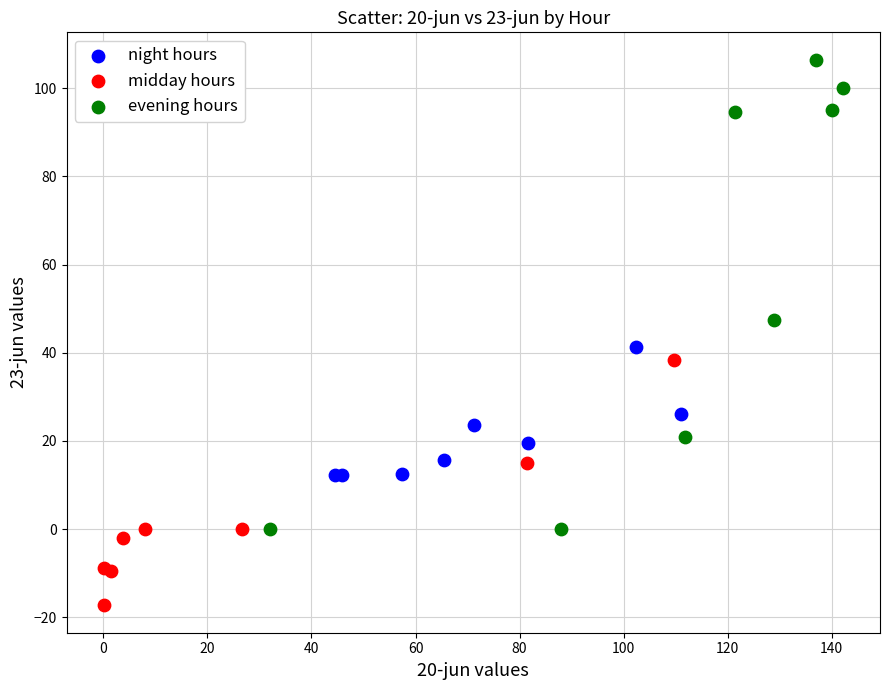

Which series reaches the maximum Y coordinate?

evening hours